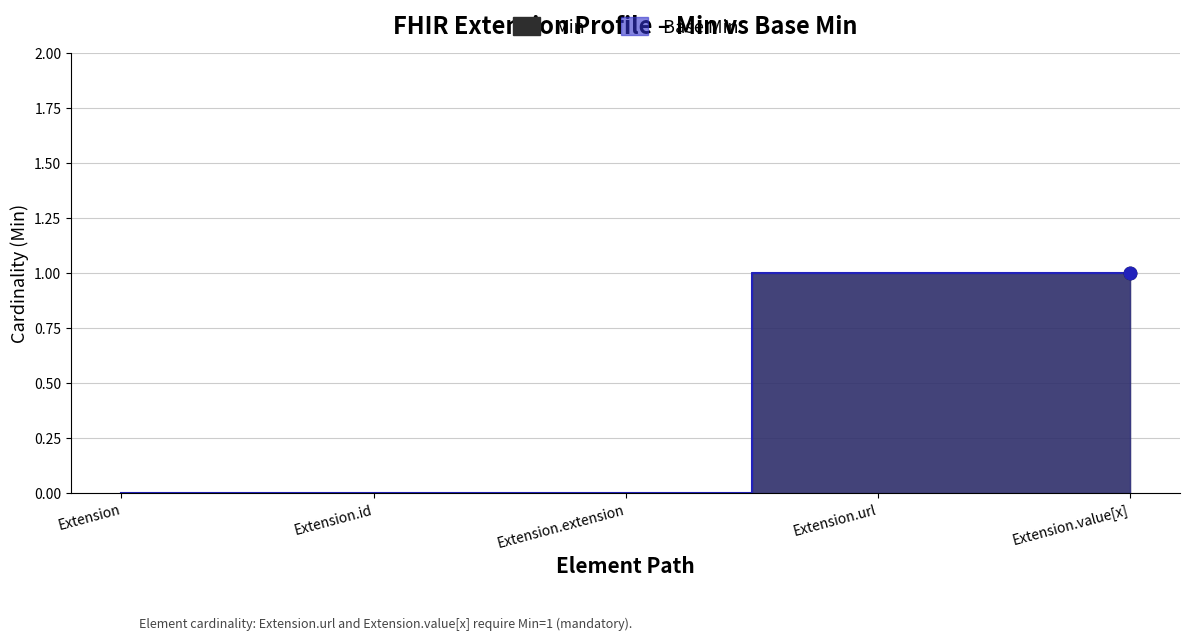

Is the value of Min at Extension.extension greater than the value of Base Min at Extension.id?

No